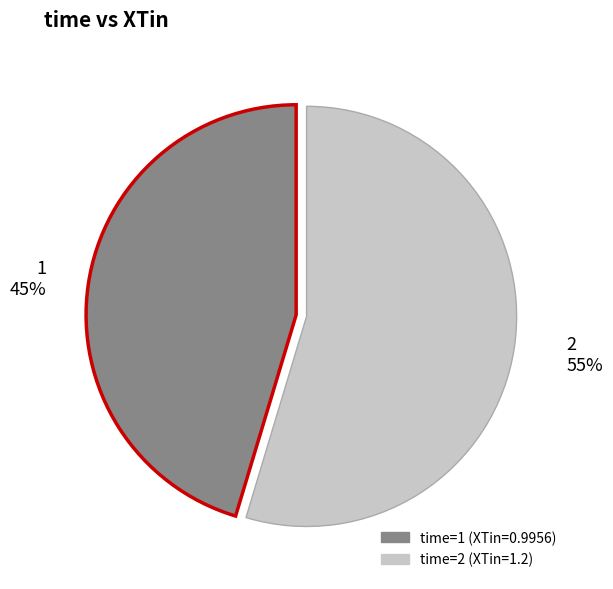

Is there any slice that represents more than half of the pie?

Yes